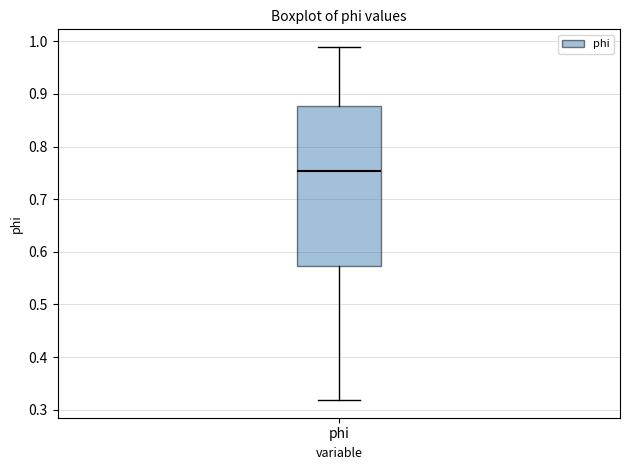

Where is the upper edge of the box for phi on the y-axis? The values are not printed on the chart, so give them approximately, as read against the axis.

0.88